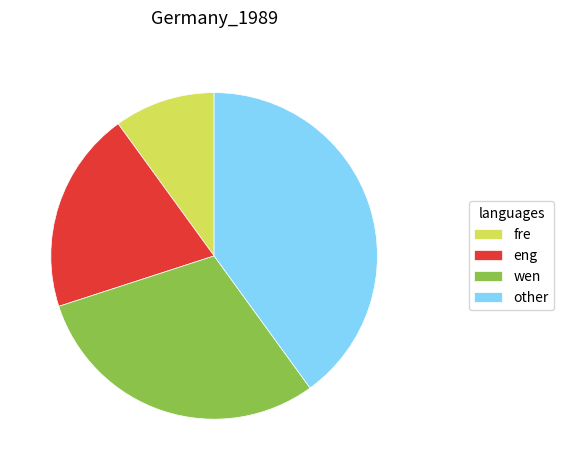

The wen slice represents 30% of the pie. True or false?

True